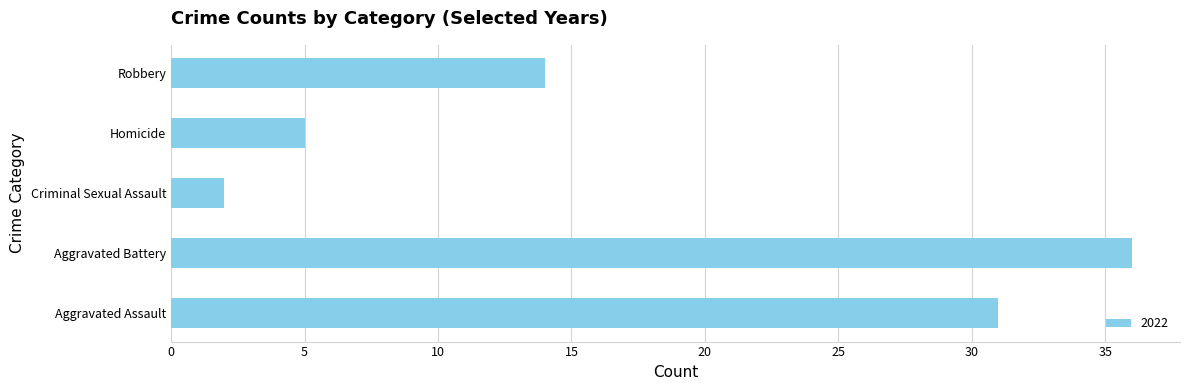

Between Homicide and Robbery, which is larger?

Robbery